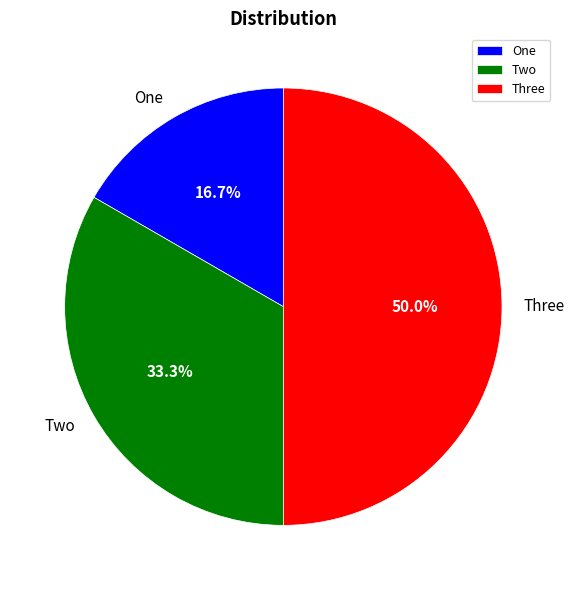

True or false: One accounts for 11% of the total.

False